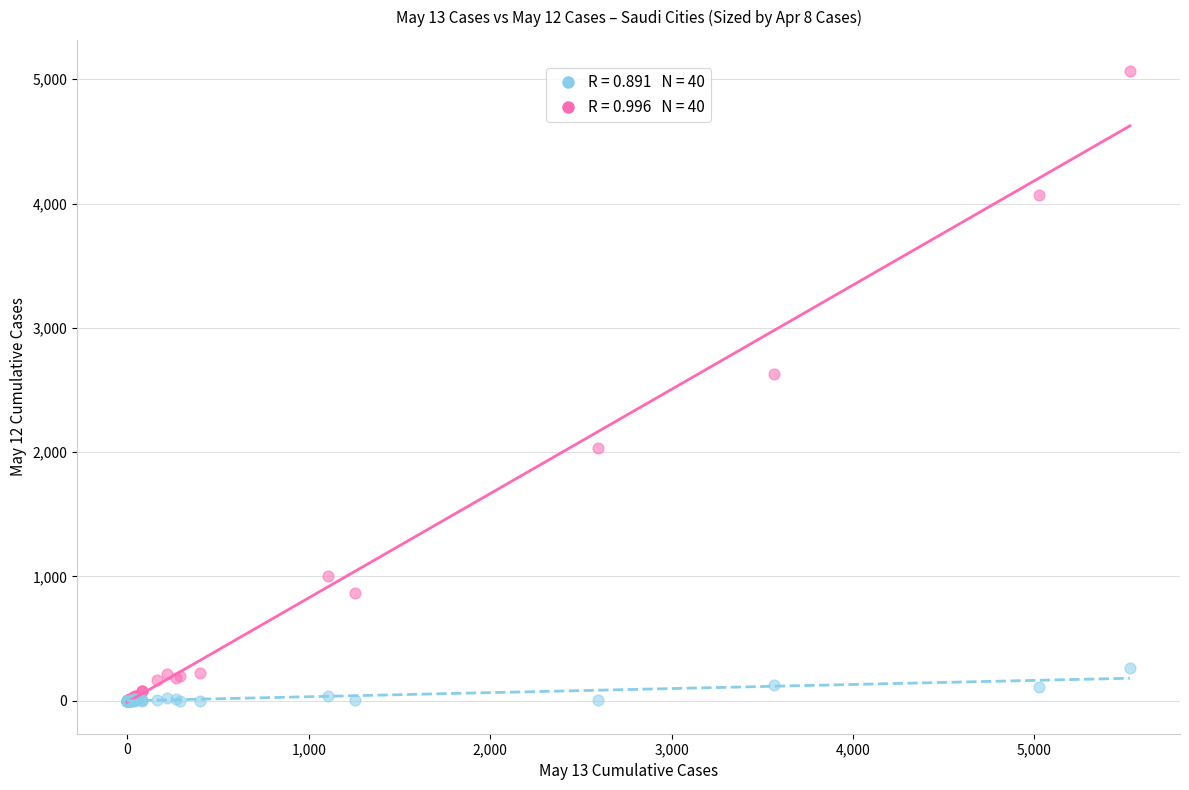

Across all series, what Y value is closest to 2531?

2630